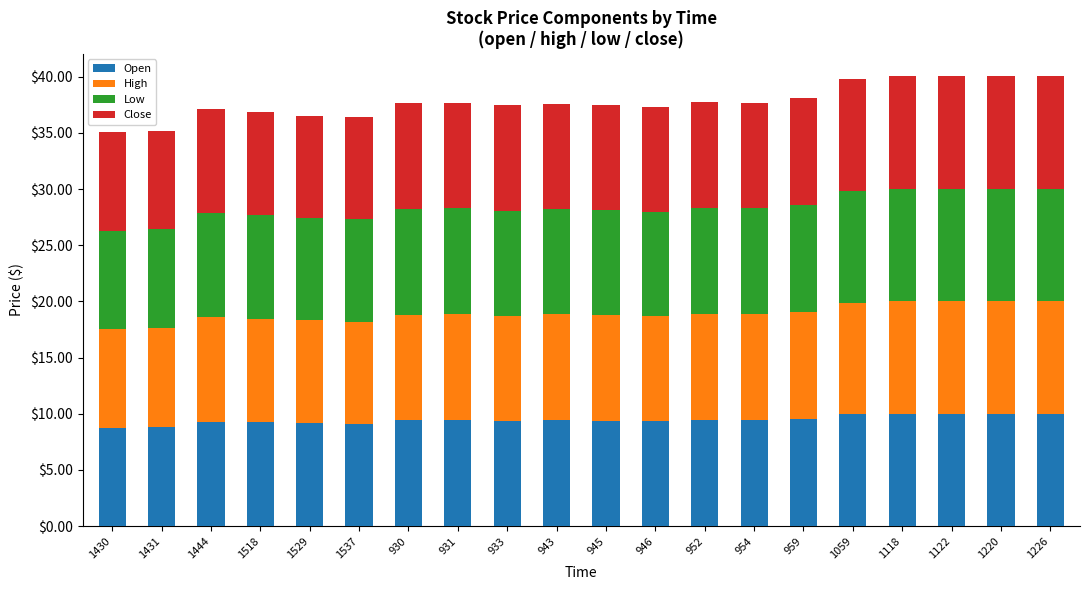

What is the total value across all series at 1518?

36.9